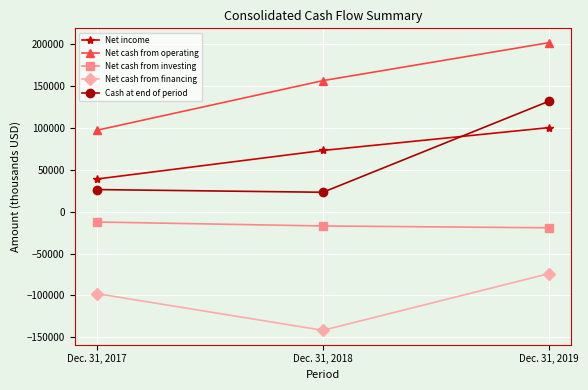

Where is Net income nearest to the value 69782?

Dec. 31, 2018